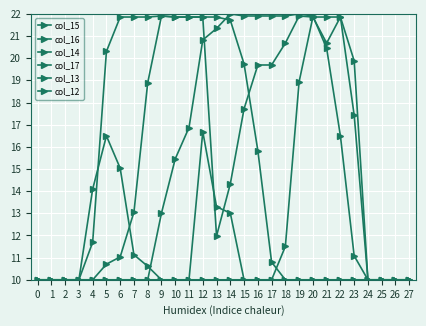

At 14, list the series in order from largest to smallest.

col_16, col_14, col_15, col_13, col_17, col_12